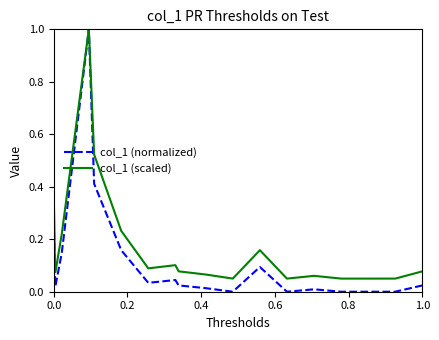

Which series has the largest range (max minus min)?

col_1 (normalized)